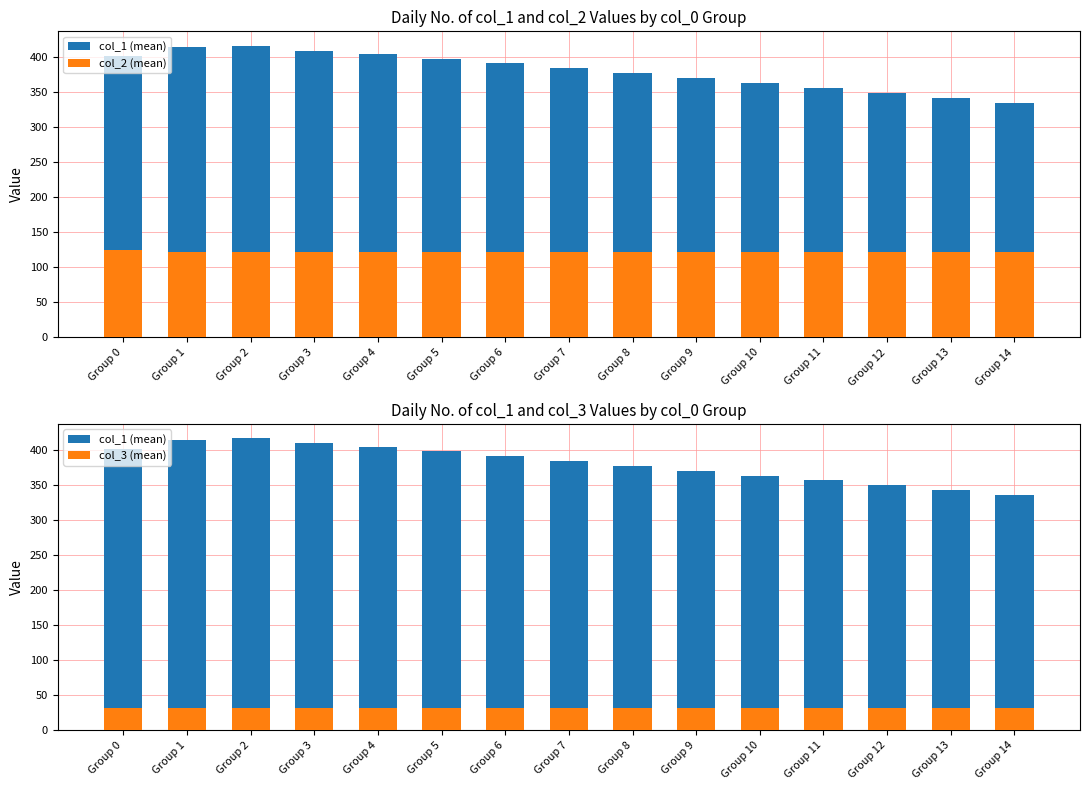

How many bars are there in each group?

3